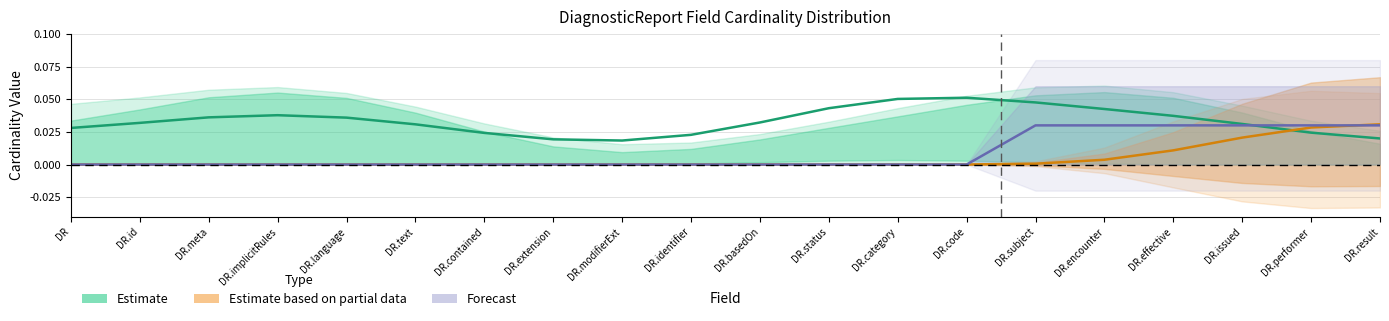

Between DR.implicitRules and DR.basedOn, which series saw the biggest shift?

Estimate